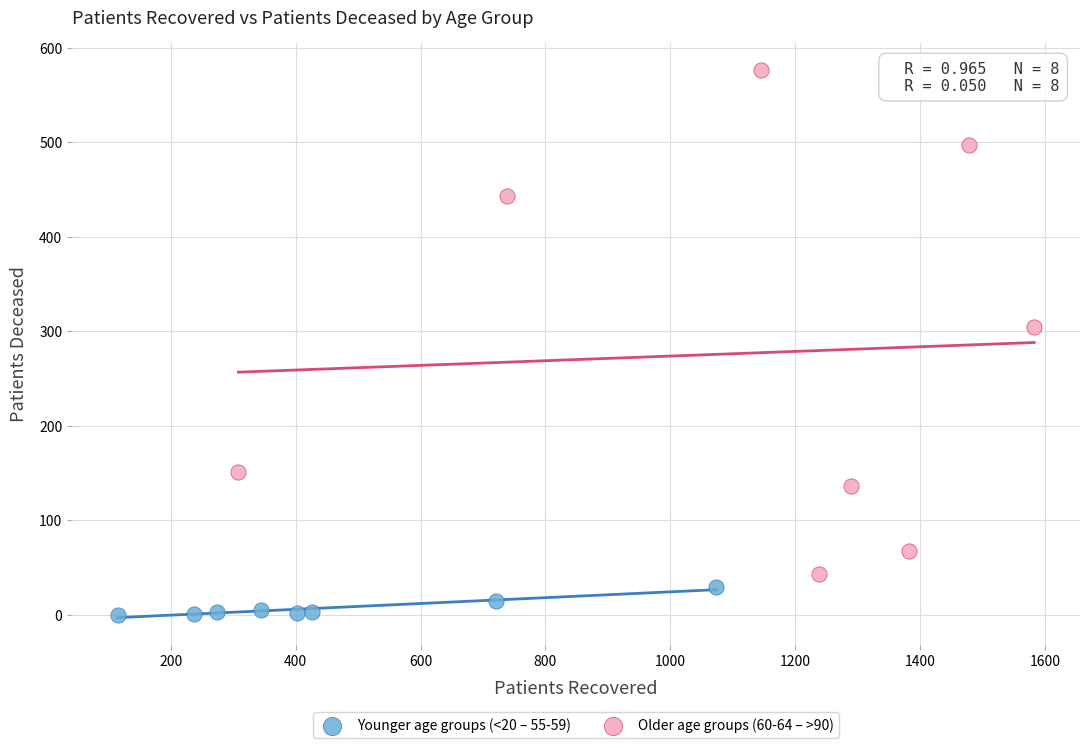

Which series reaches the minimum Y coordinate?

Younger age groups (<20 – 55-59)